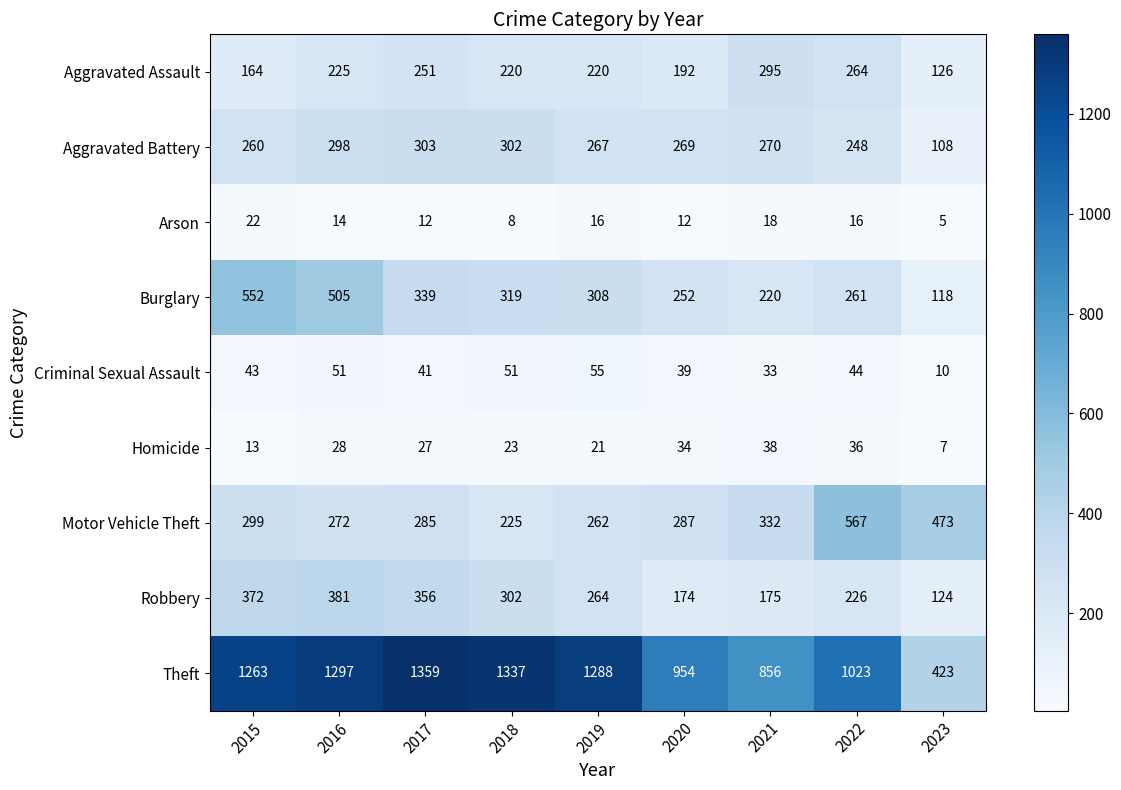

Where does the Motor Vehicle Theft series first go above 287?

2015